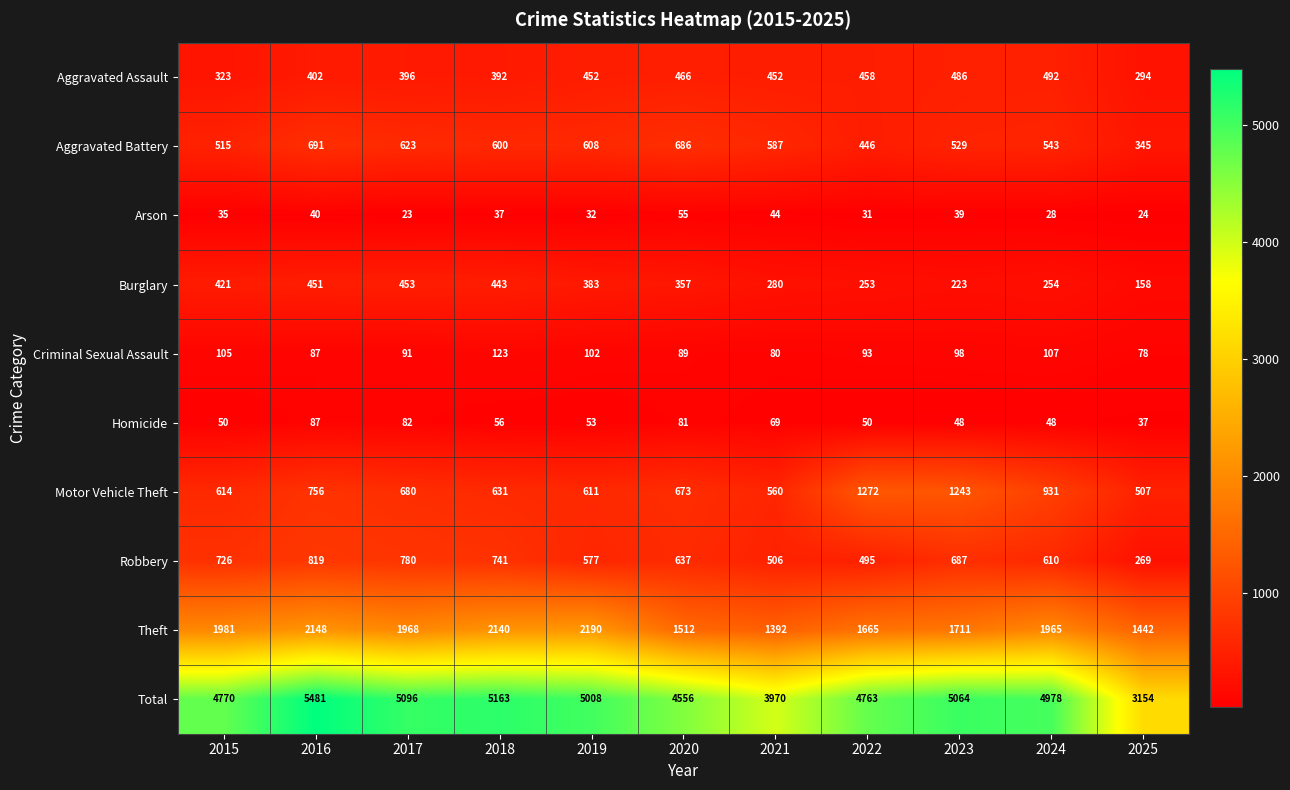

Is it true that Burglary equals 369 at 2023?

False